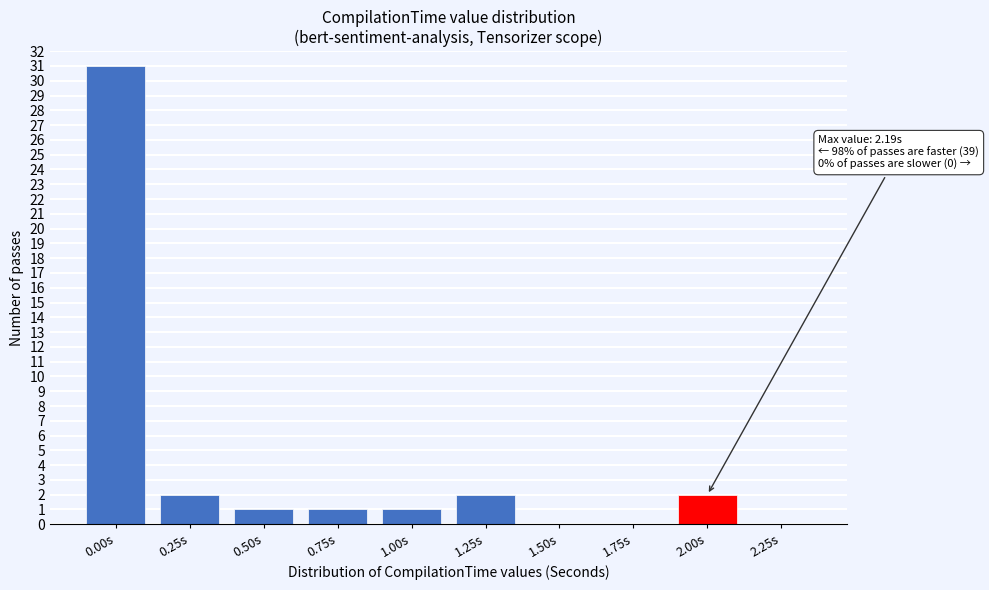

Reading right to left, what are all the values shown in this chart?

2.25s=0	2.00s=2	1.75s=0	1.50s=0	1.25s=2	1.00s=1	0.75s=1	0.50s=1	0.25s=2	0.00s=31